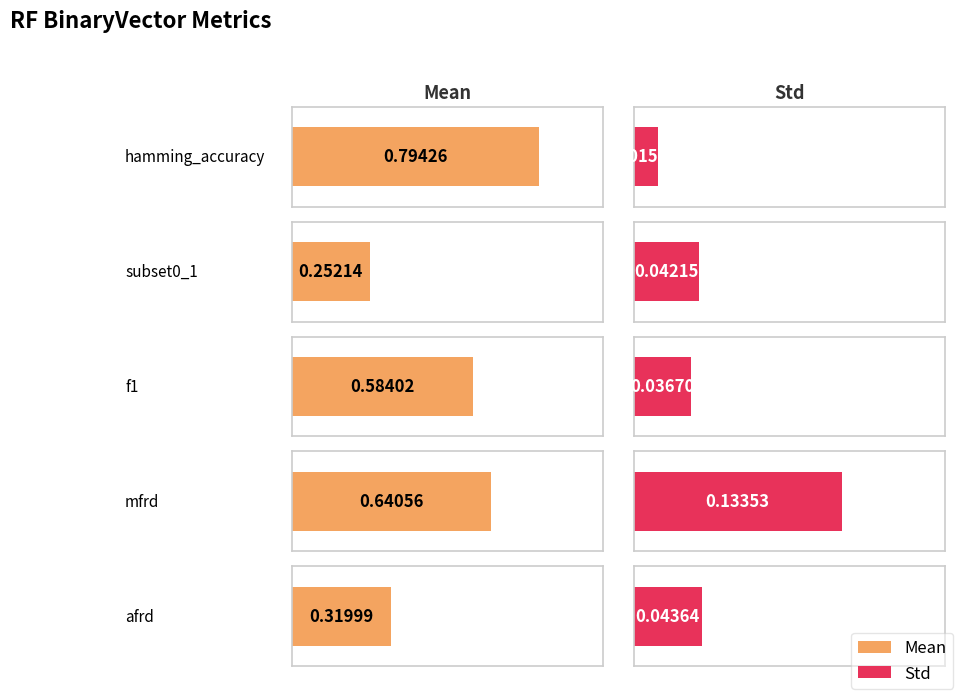

What is the average value of the Mean series?

0.5